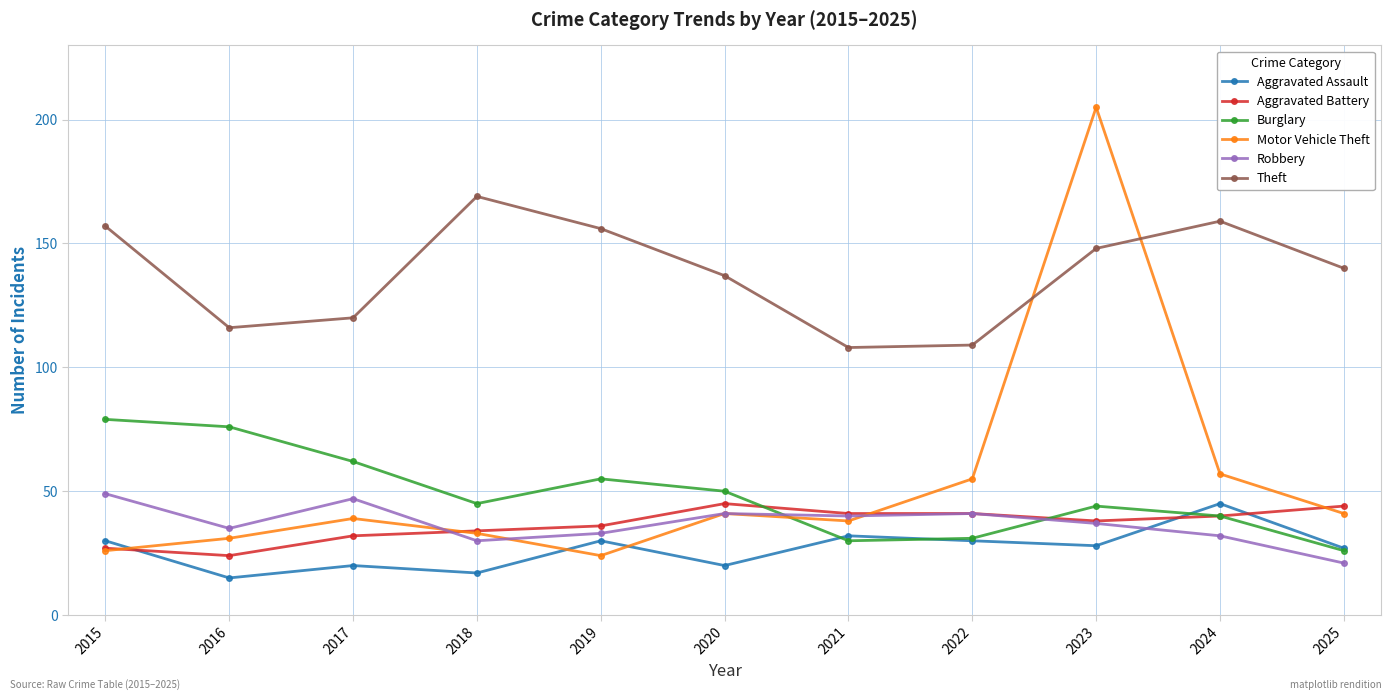

In Aggravated Assault, how many points are higher than both neighbors (excluding endpoints)?

4